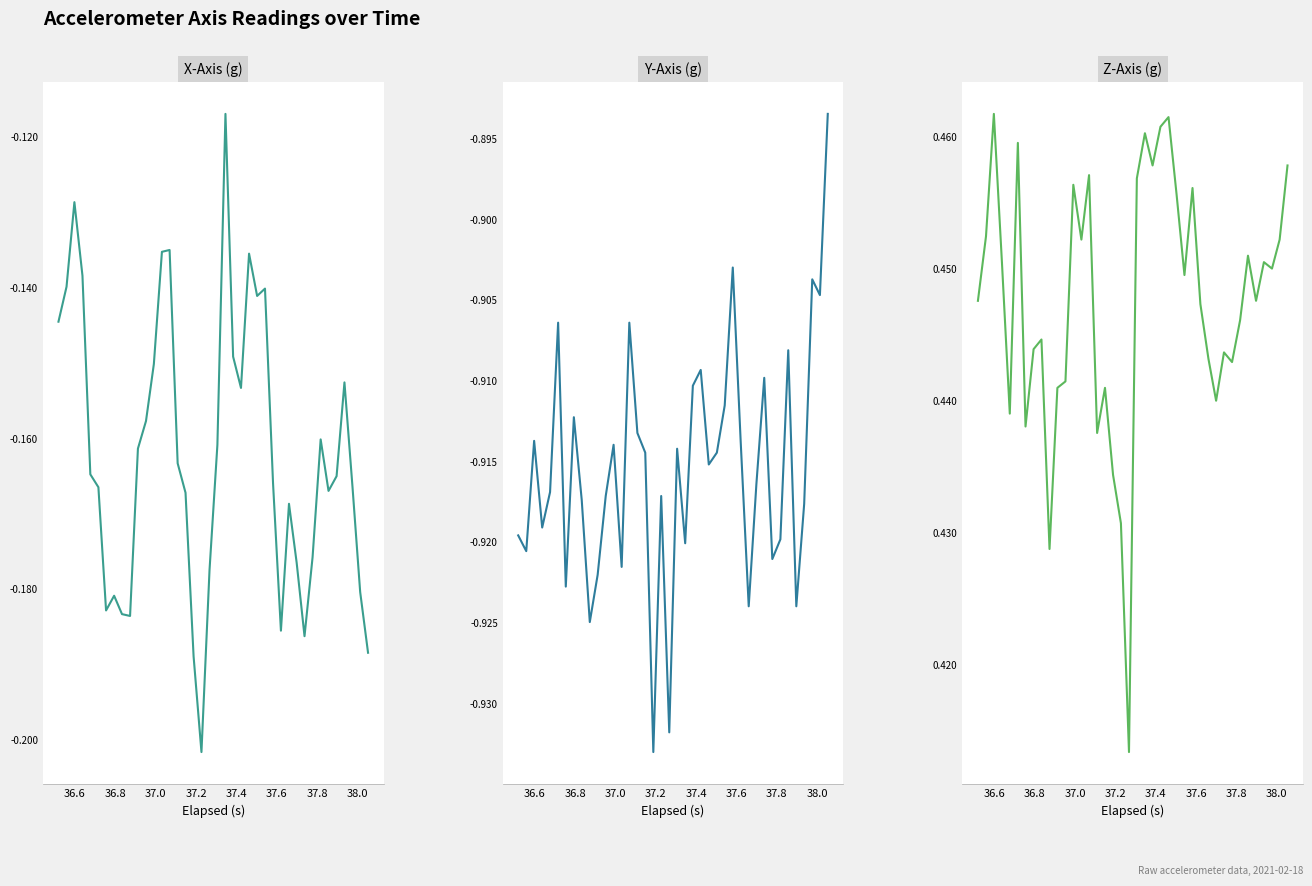

What are all the series names shown in the legend?

X-Axis (g), Y-Axis (g), Z-Axis (g)